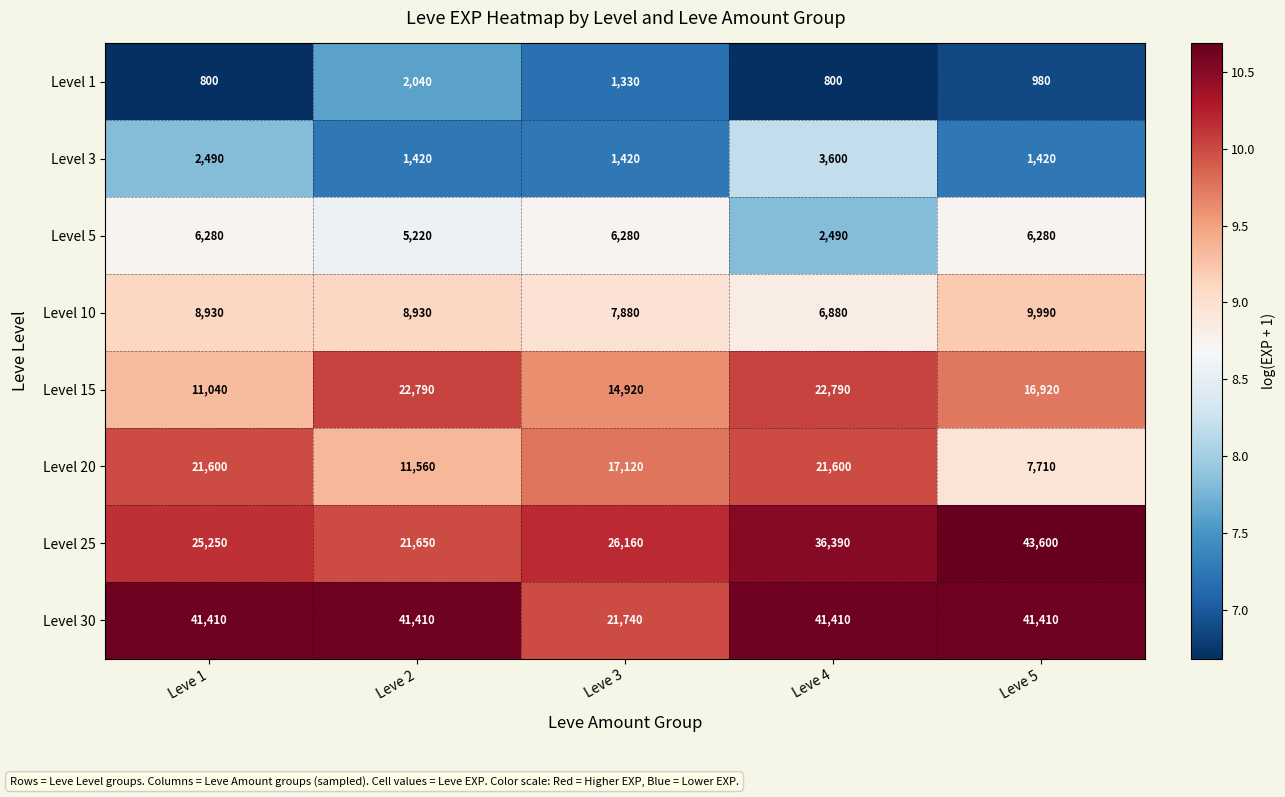

What is the difference between the Level 5 values at Leve 1 and Leve 2?

1060